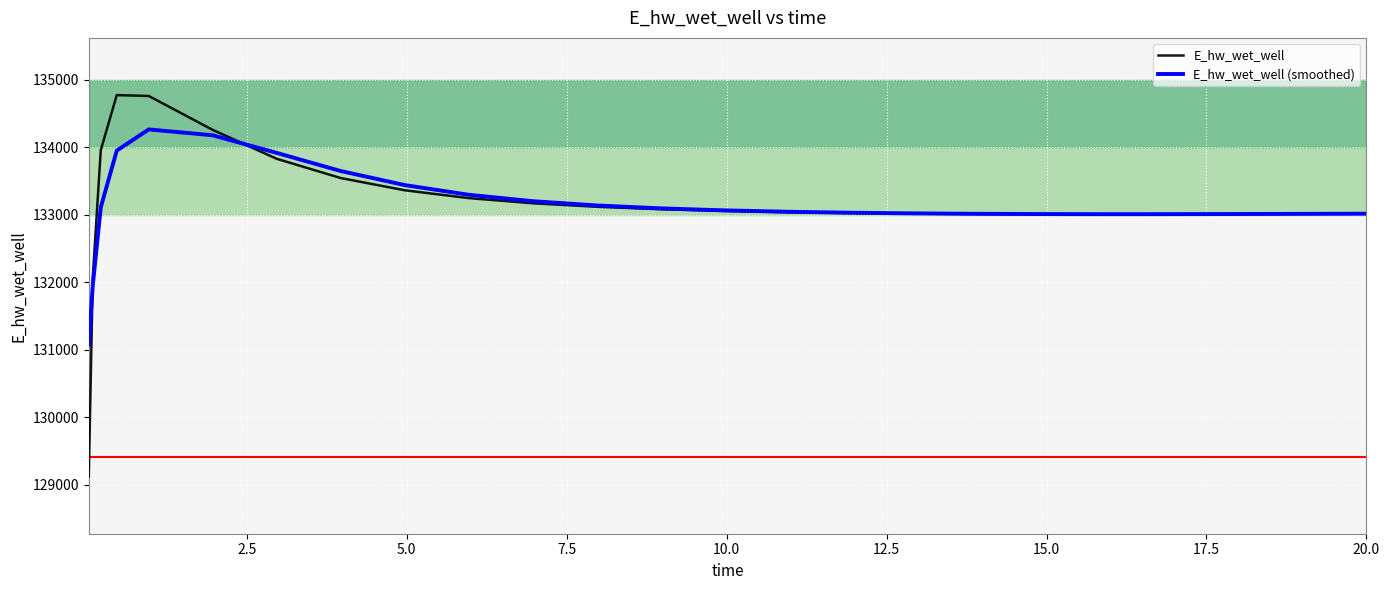

How many lines are shown in the chart?

2